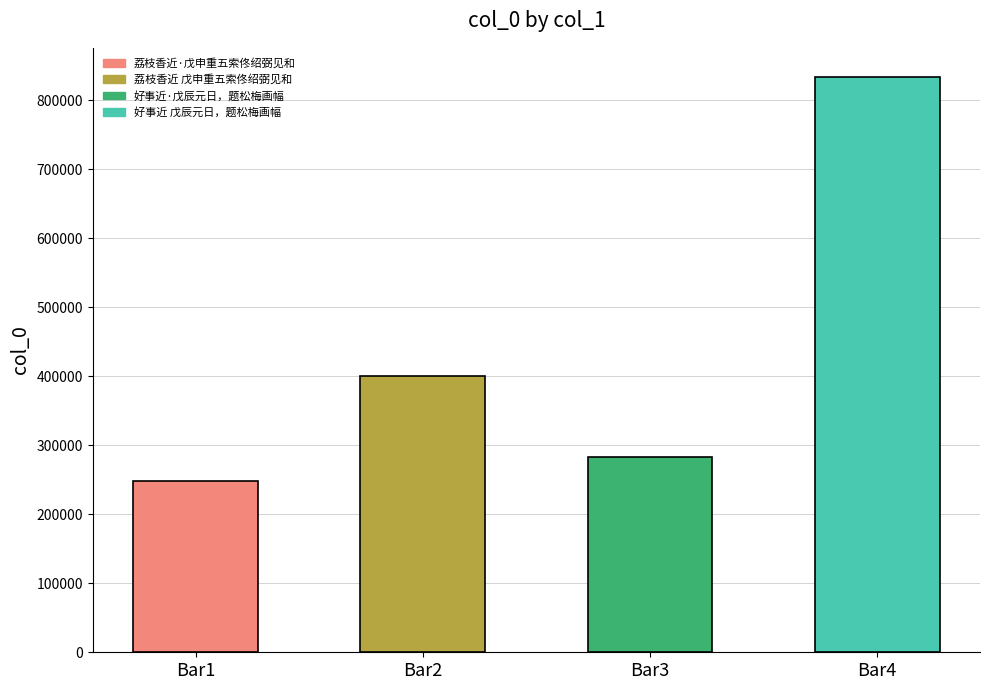

At which label does the data first exceed 400221?

好事近 戊辰元日，题松梅画幅